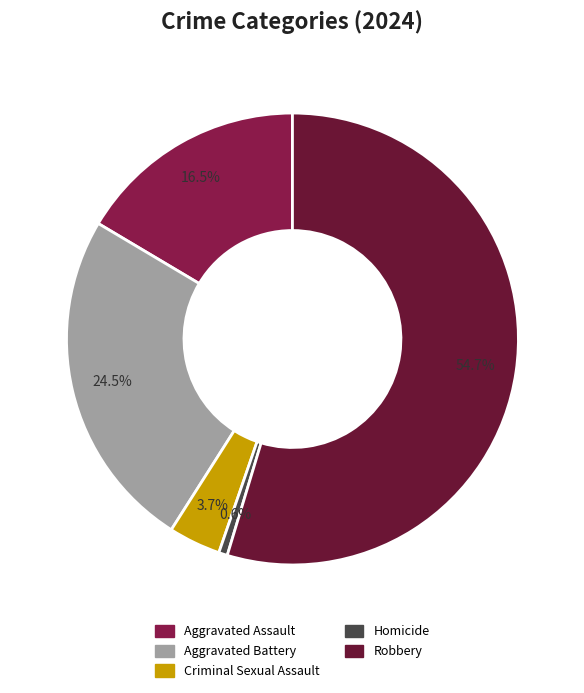

To the nearest percent, what is the difference between the largest and smallest slice percentages?

54%